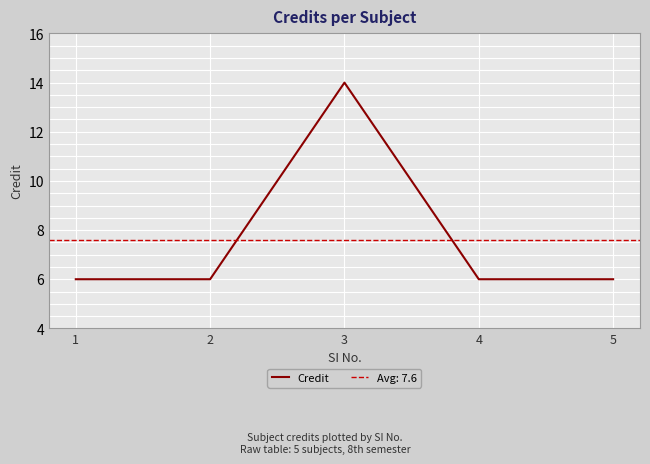

How many interior local peaks (higher than both neighbors) does the data have?

1